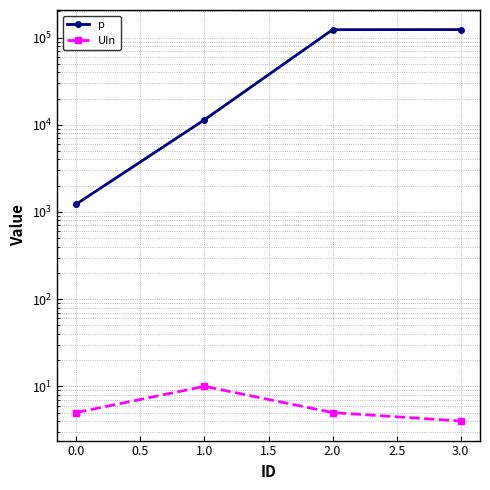

Rank the series by their average value, from highest to lowest.

p, UIn